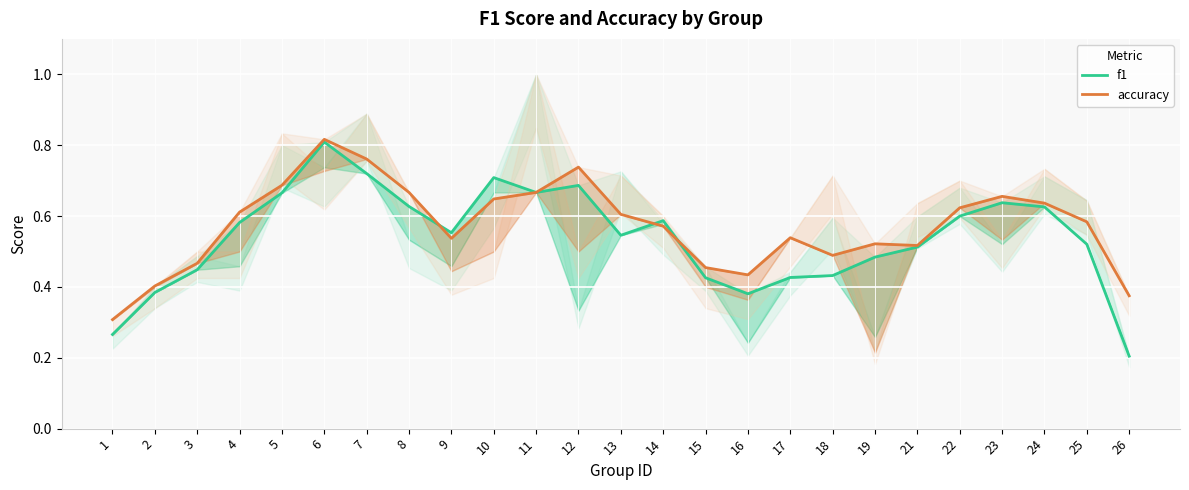

How many times do f1 and accuracy cross each other?

4